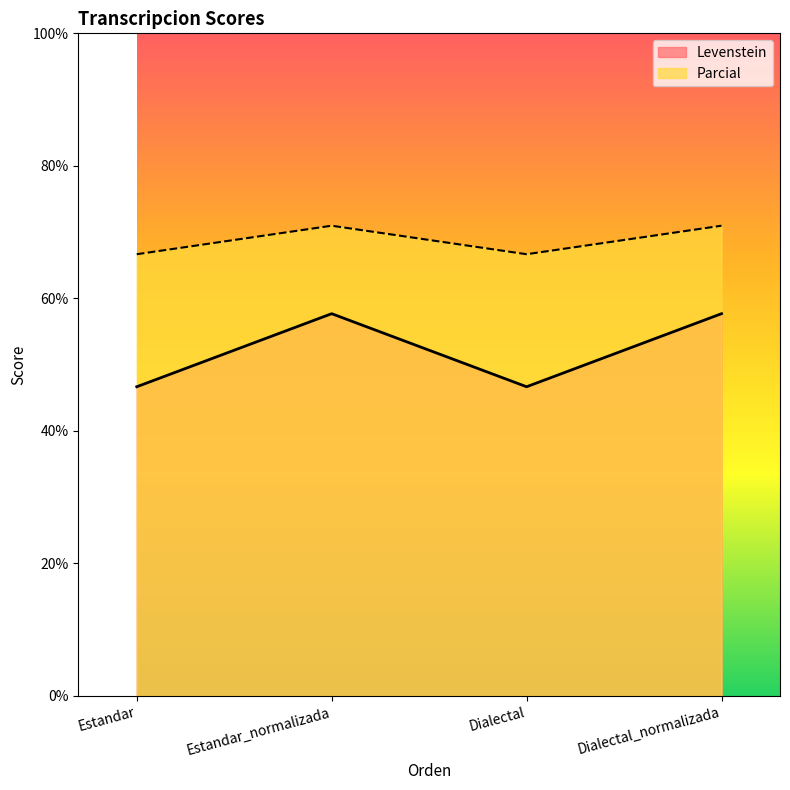

What are all the series names shown in the legend?

Levenstein, Parcial